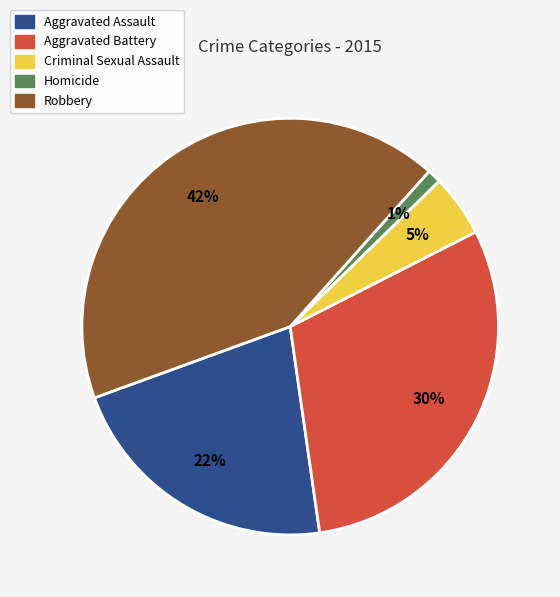

To the nearest percent, what is the difference between the largest and smallest slice percentages?

41%